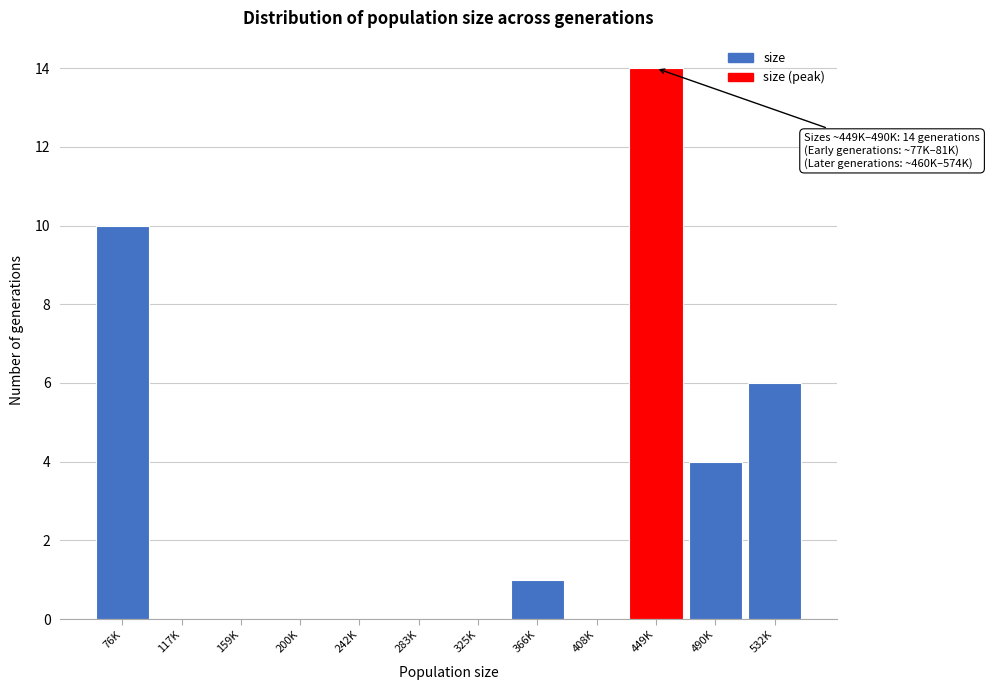

Reading left to right, what are all the values shown in this chart?

76K=10	117K=0	159K=0	200K=0	242K=0	283K=0	325K=0	366K=1	408K=0	449K=14	490K=4	532K=6